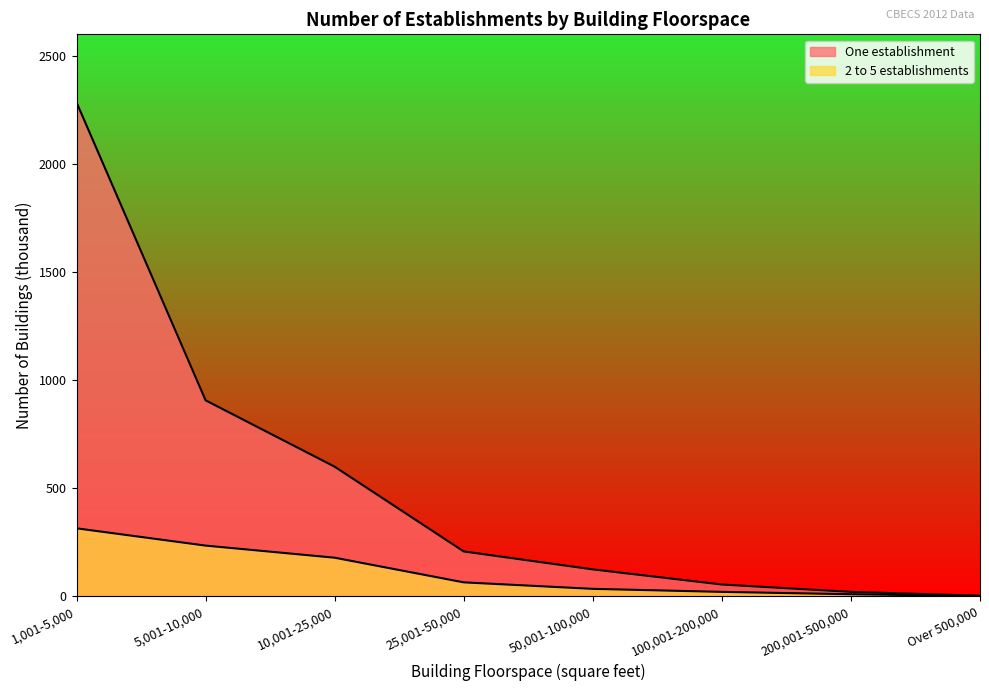

What is the difference between the 2 to 5 establishments values at 100,001-200,000 and 25,001-50,000?

44